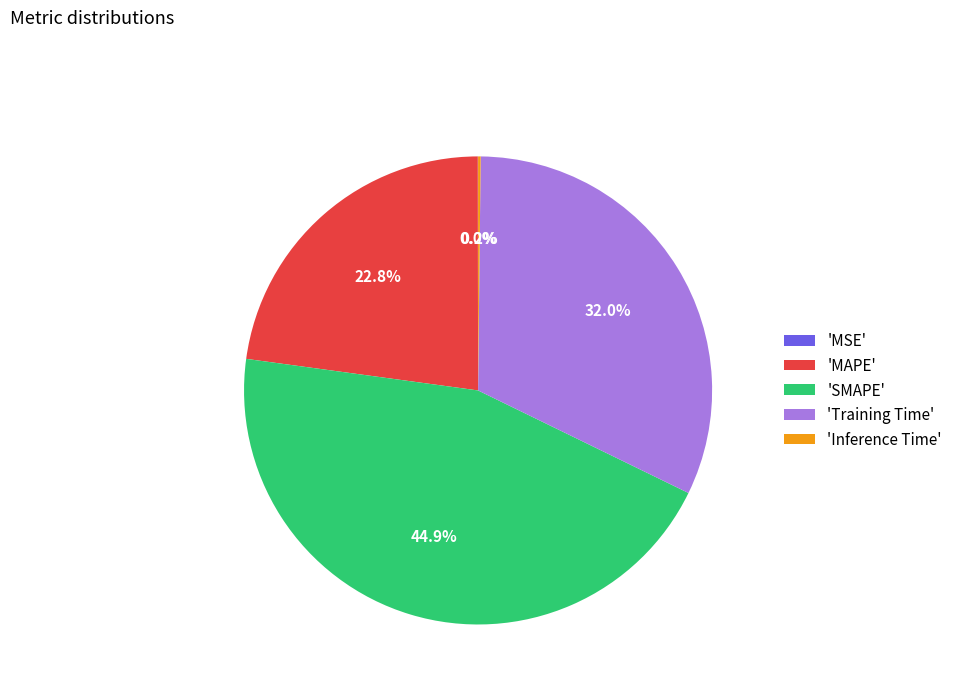

Does 'MAPE' account for over 50% of the chart?

No